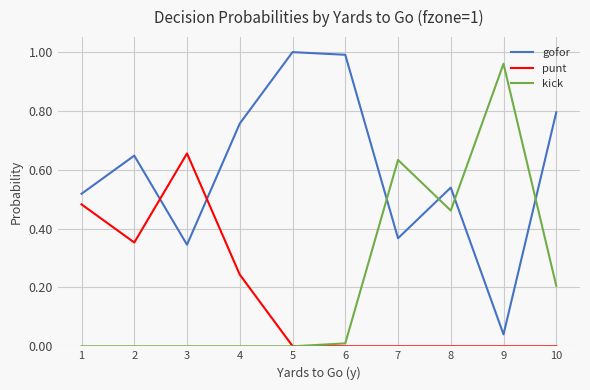

Which series ends up on top after the final intersection of kick and gofor?

gofor